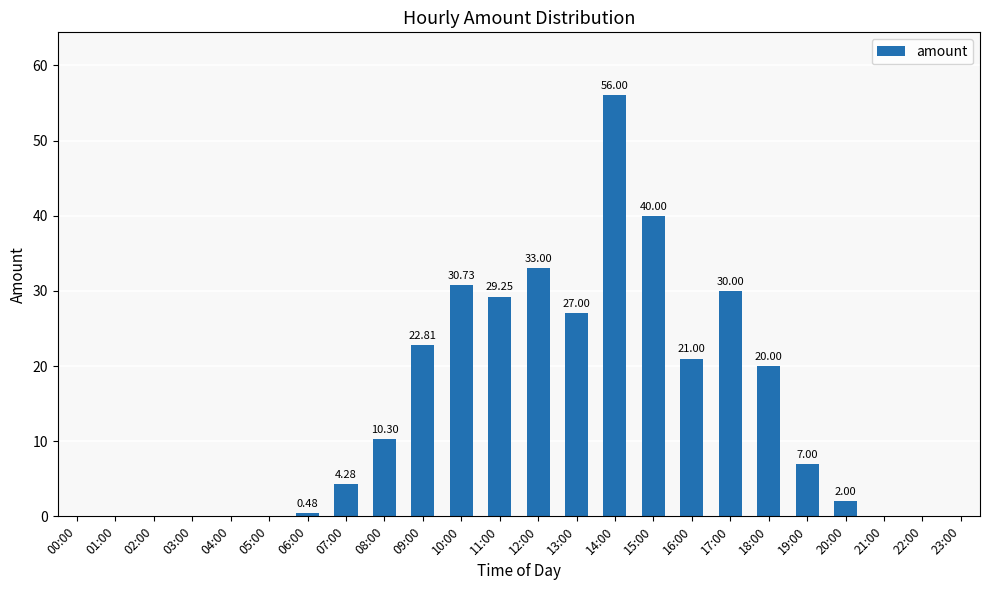

How many categories are shown in the chart?

24